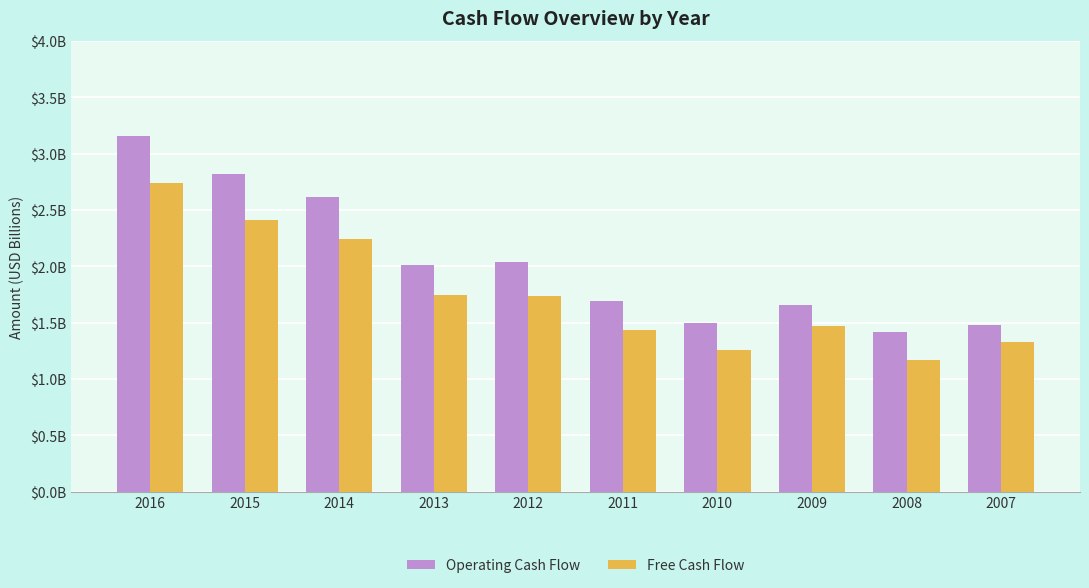

True or false: Free Cash Flow has a value of 1008885156 at 2013.

False